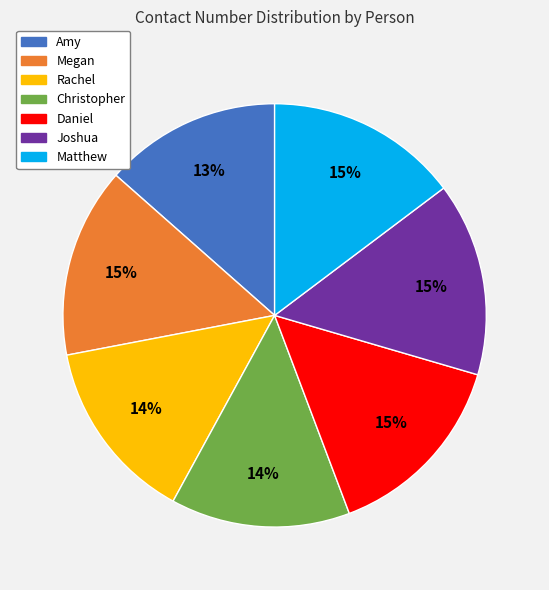

Is the sum of Matthew and Joshua greater than half?

No